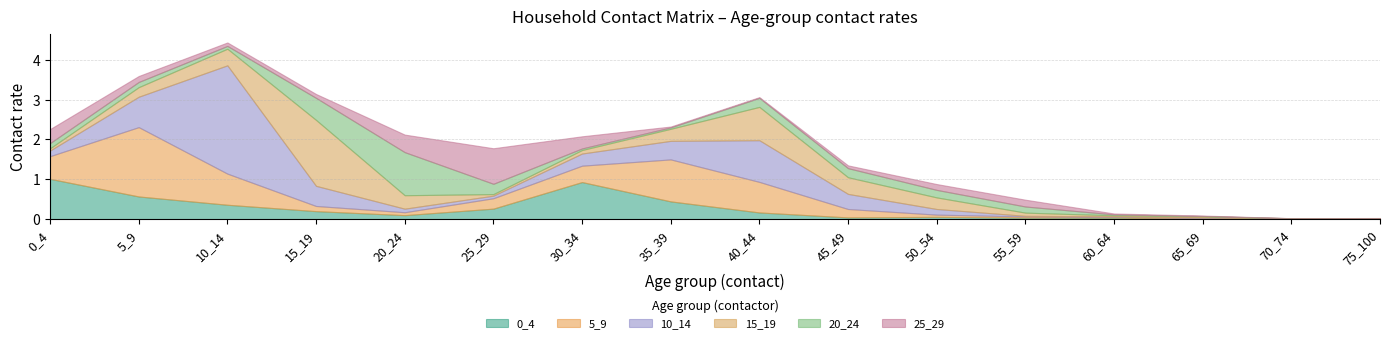

How many data points does each series have?

16